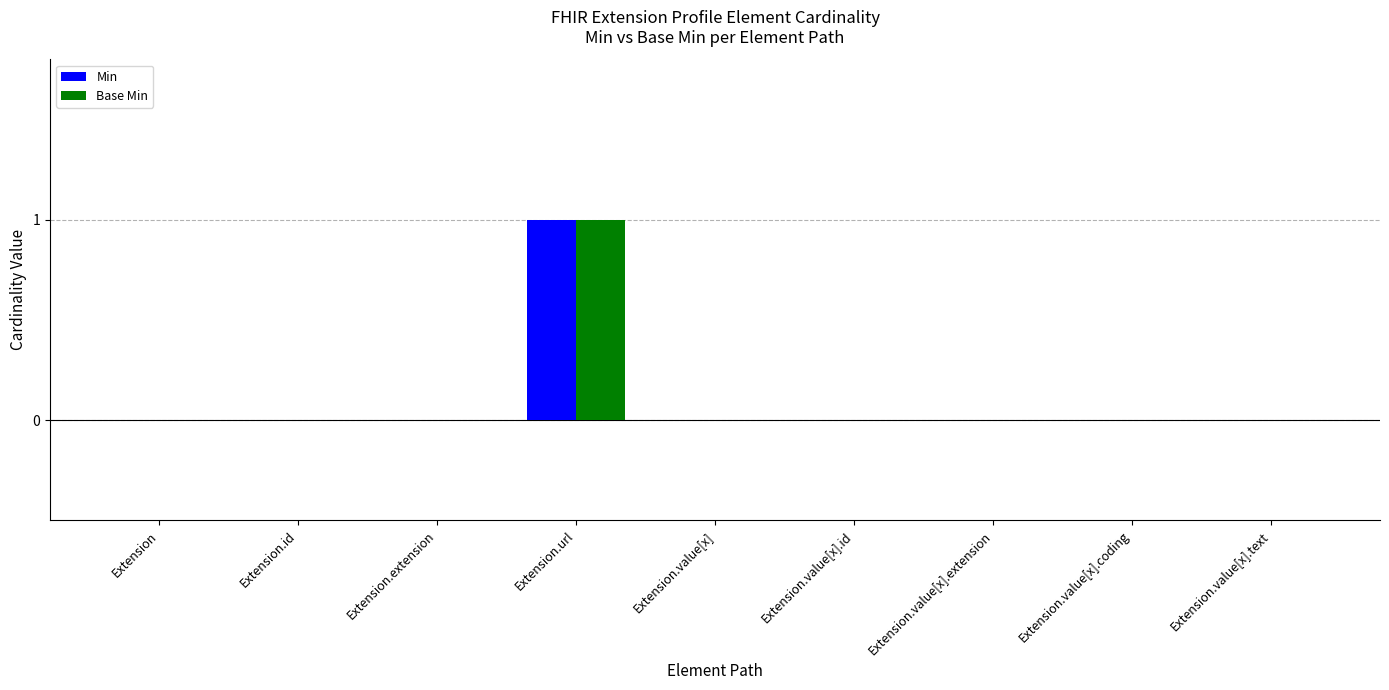

Reading left to right, transcribe all the data shown in this chart.

Min: 0	0	0	1	0	0	0	0	0
Base Min: 0	0	0	1	0	0	0	0	0